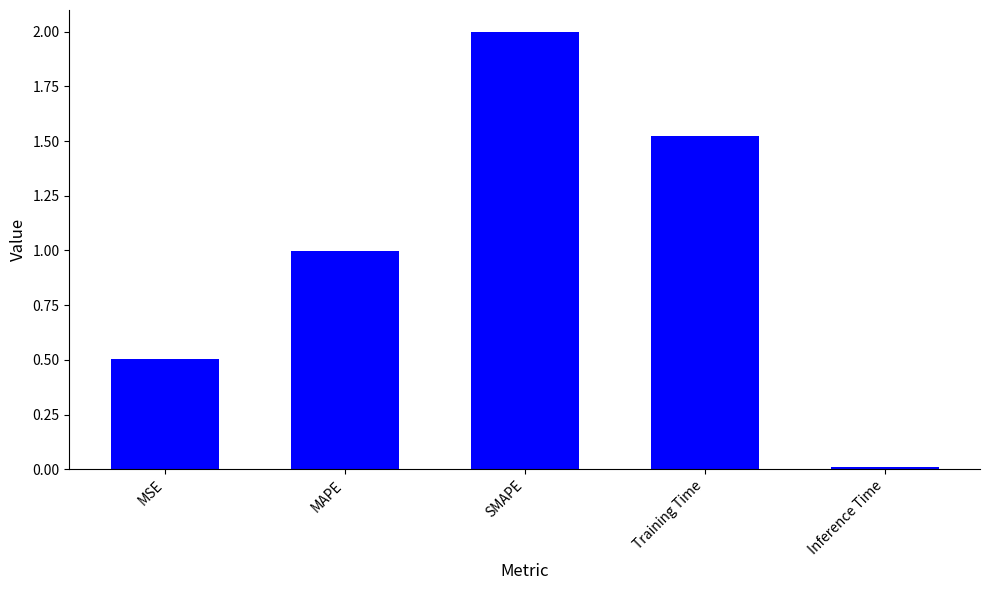

What is the greatest value displayed?

2.0